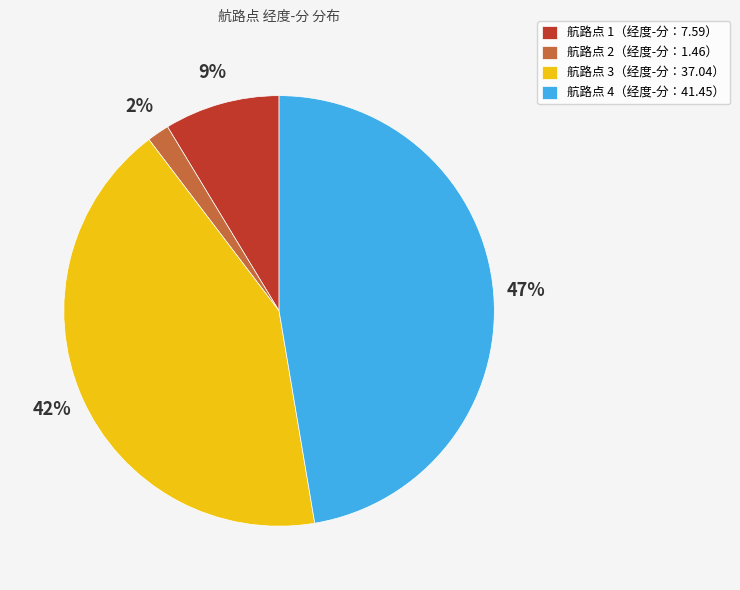

Is the sum of 航路点 1（经度-分：7.59） and 航路点 3（经度-分：37.04） greater than half?

Yes